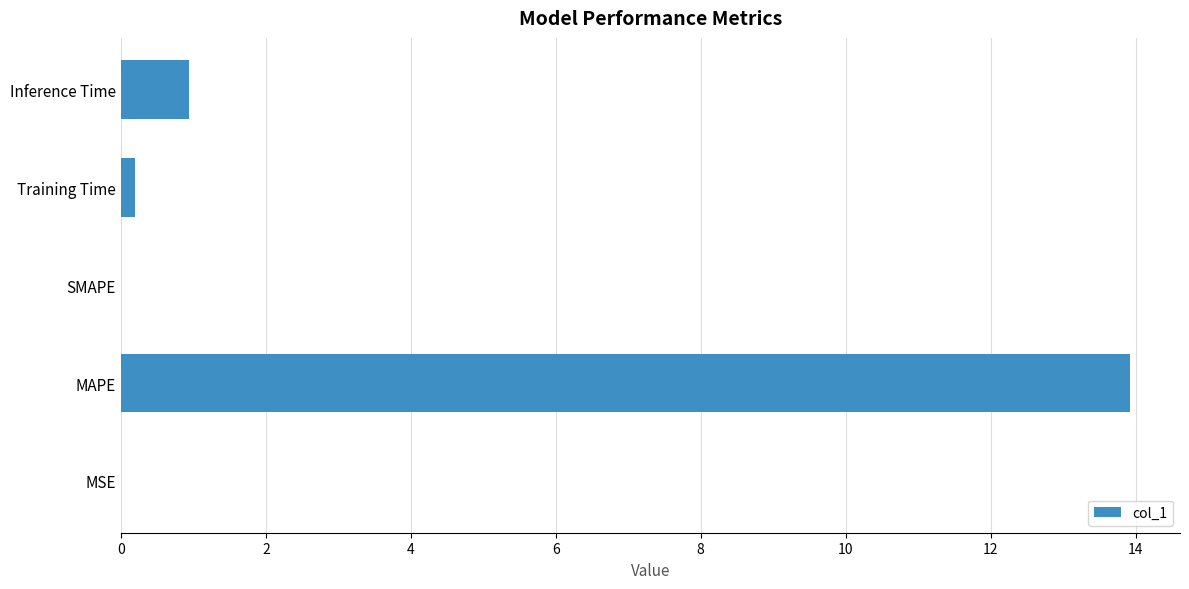

True or false: the data shows 0.9 at Inference Time.

True